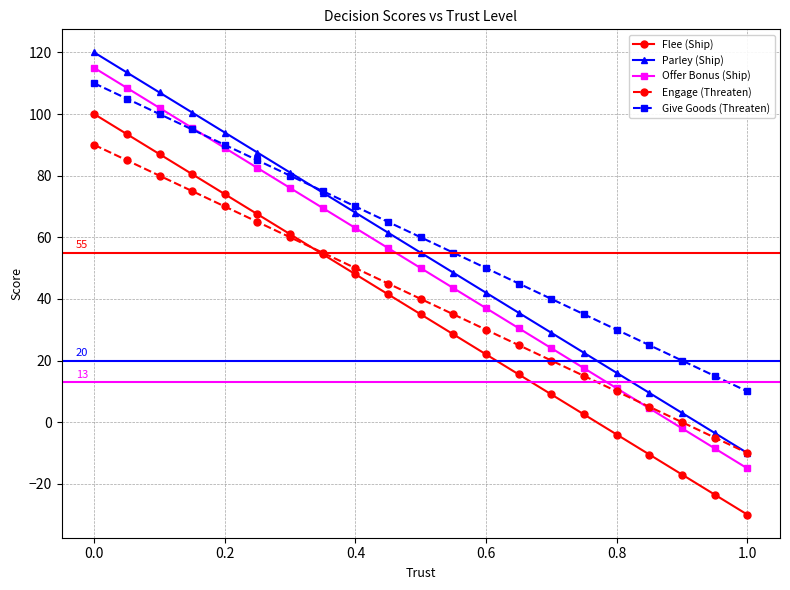

Rank the series by their average value, from highest to lowest.

Give Goods (Threaten), Parley (Ship), Offer Bonus (Ship), Engage (Threaten), Flee (Ship)